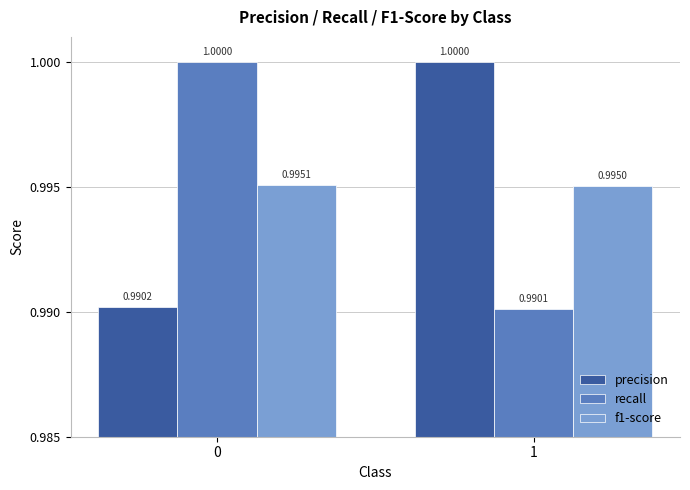

Which series has the largest total across all categories?

precision